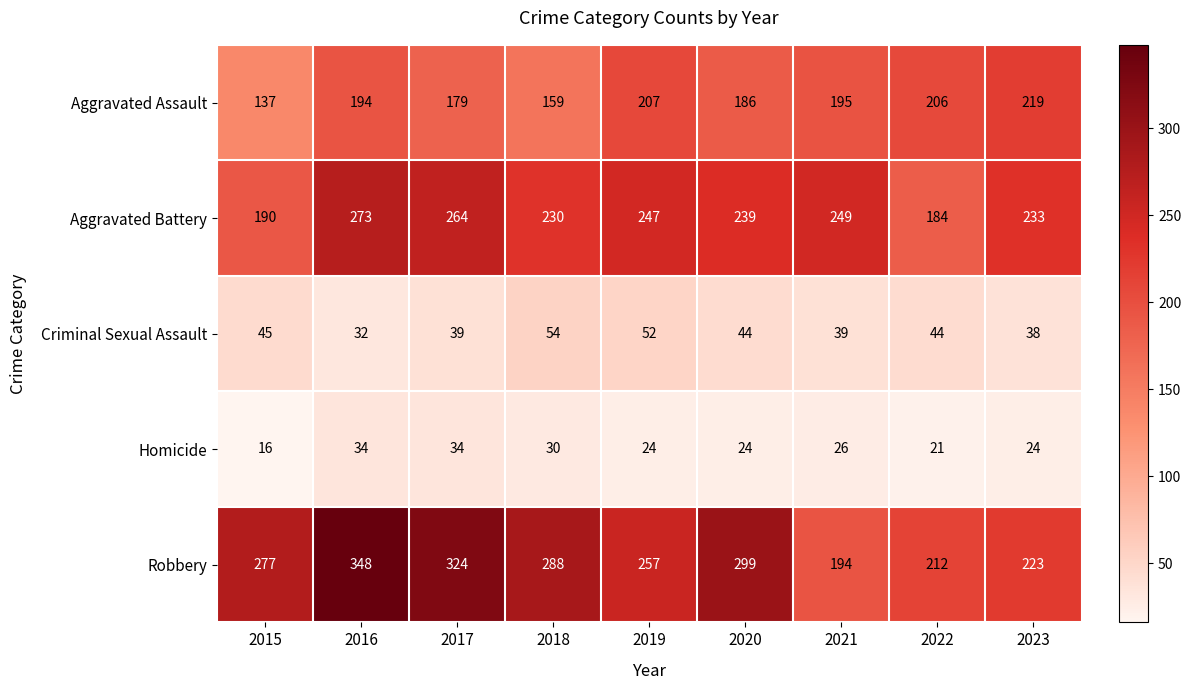

At which label does Aggravated Assault reach its peak?

2023